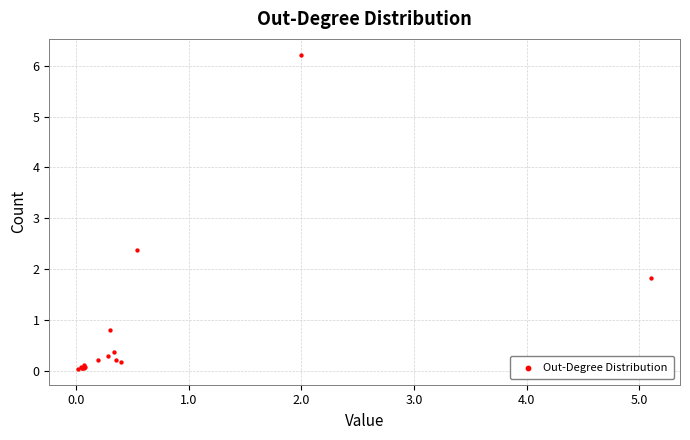

What Y value in the scatter plot is closest to 3?

2.4